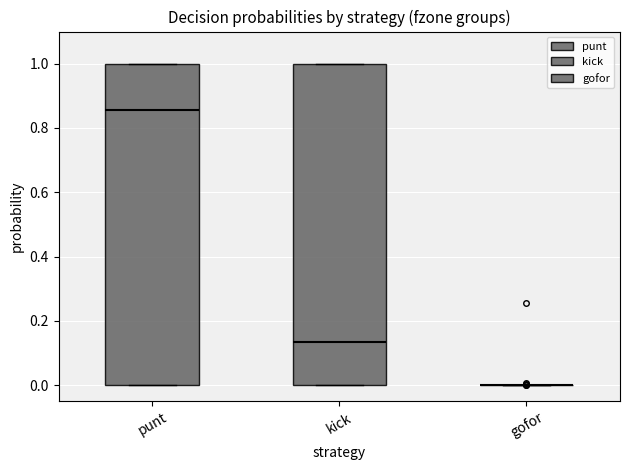

Where does the median line of the box for kick sit on the y-axis? The values are not printed on the chart, so give them approximately, as read against the axis.

0.14